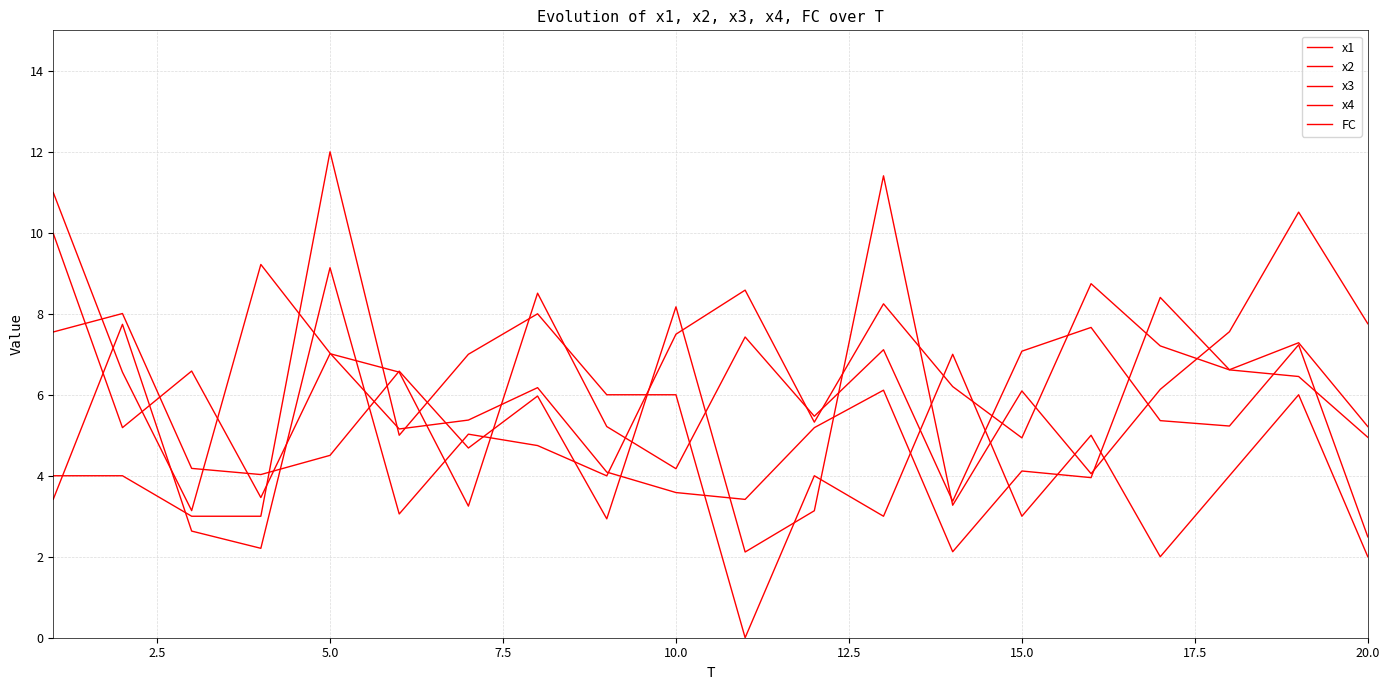

Does the chart have visible grid lines?

Yes